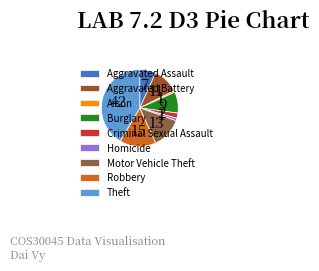

What is the ratio of the value at Aggravated Assault to the value at Homicide?

6.5